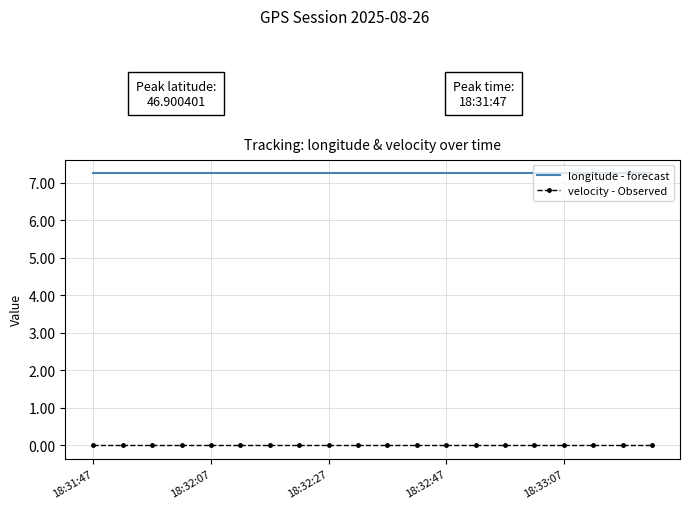

True or false: longitude - forecast and velocity - Observed cross at least once.

False